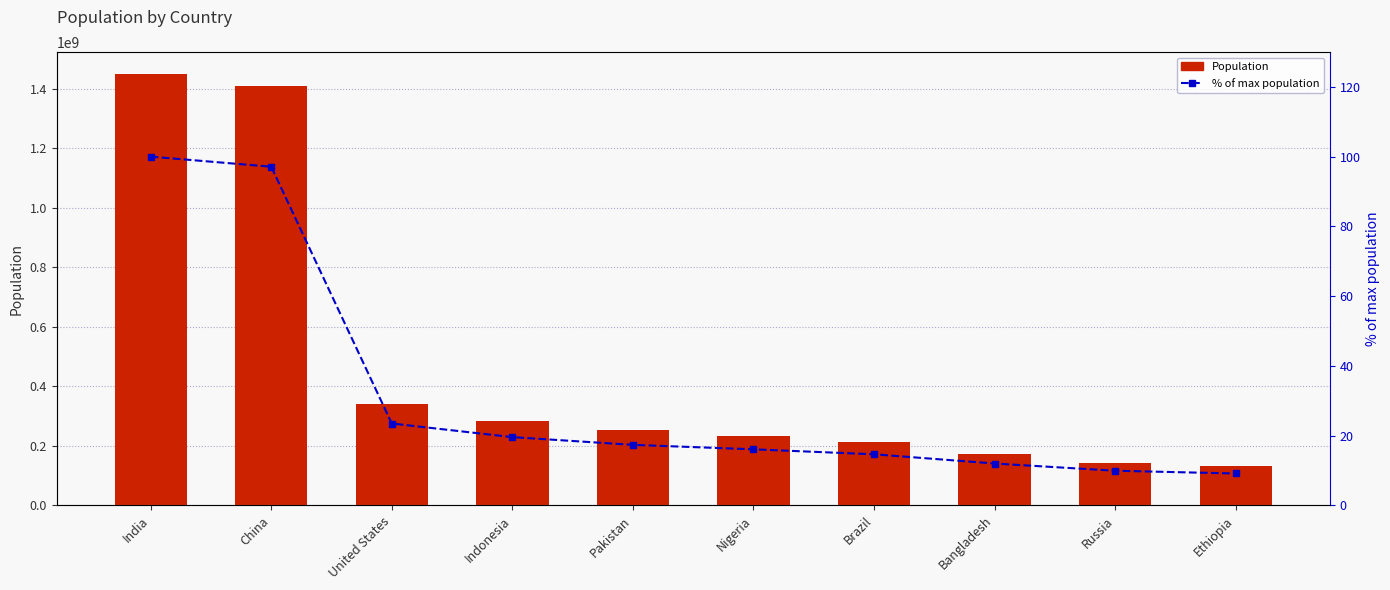

What is the greatest value displayed?

1450935791.0